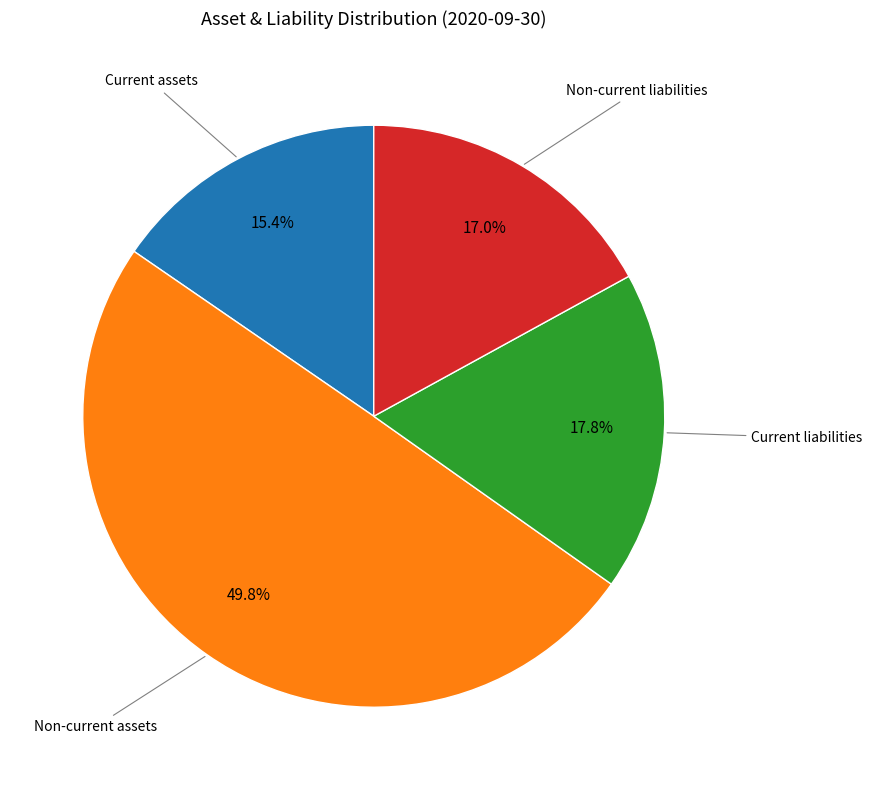

How many segments does this pie chart have?

4